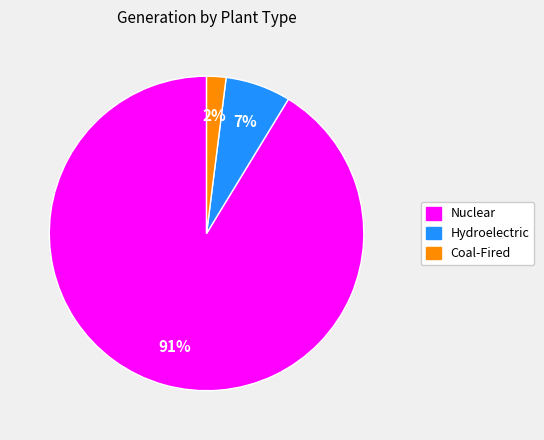

To the nearest percent, what is the average slice percentage?

33%